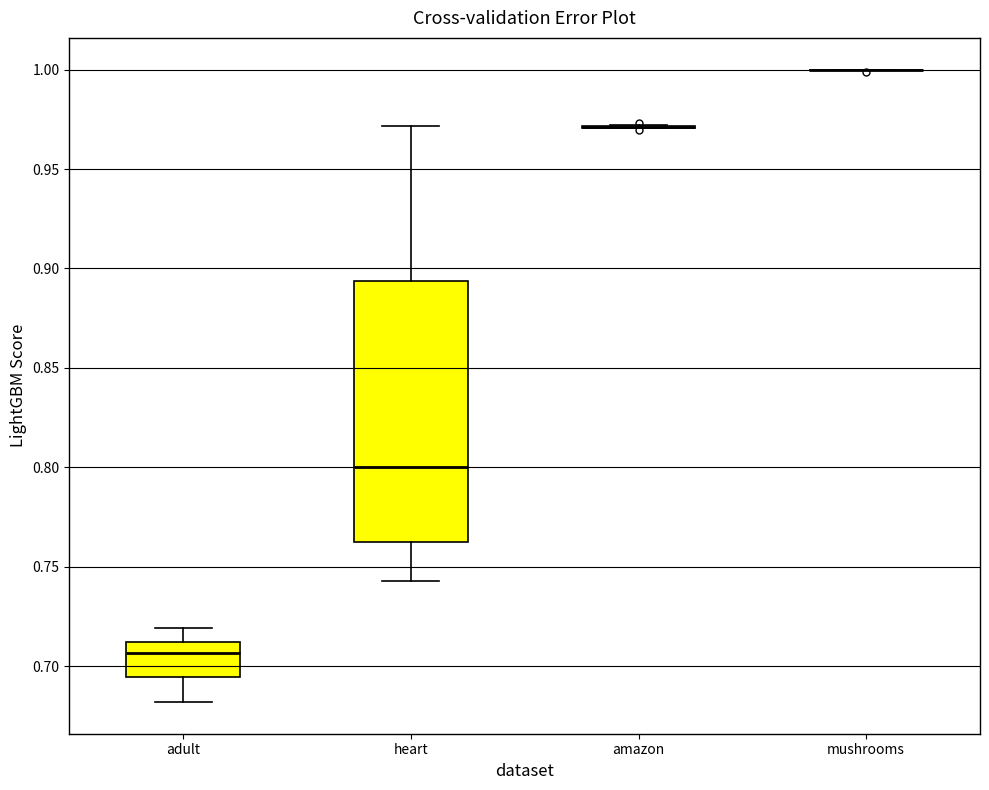

Comparing the boxes themselves (not the whiskers), which one is the tallest?

heart